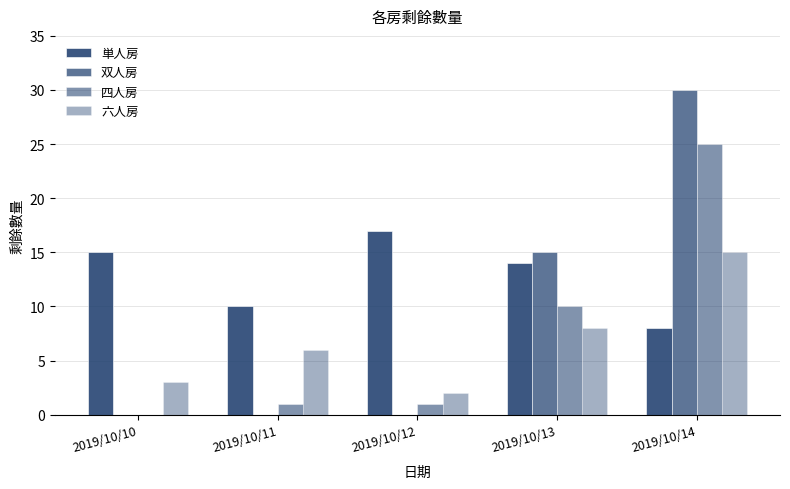

What is the approximate value of 四人房 at 2019/10/13, to the nearest 10?

10